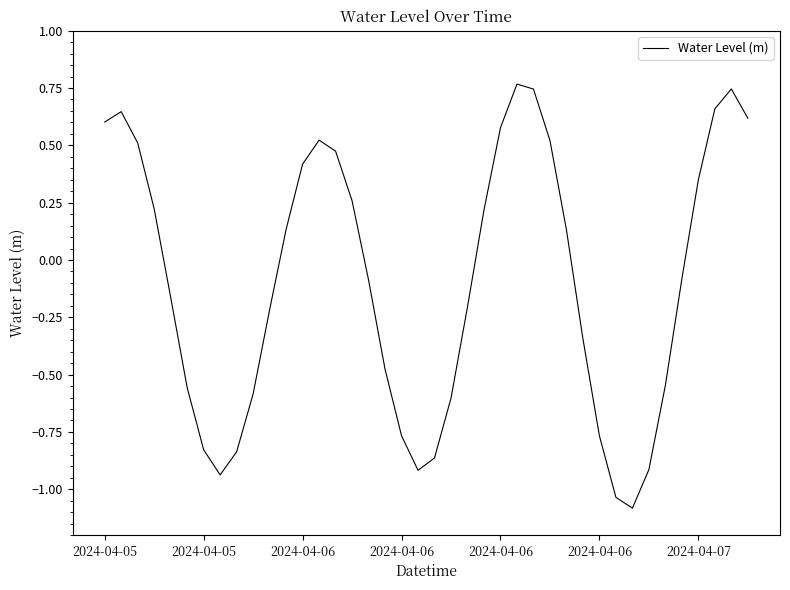

What is the minimum value shown in the chart?

-1.1